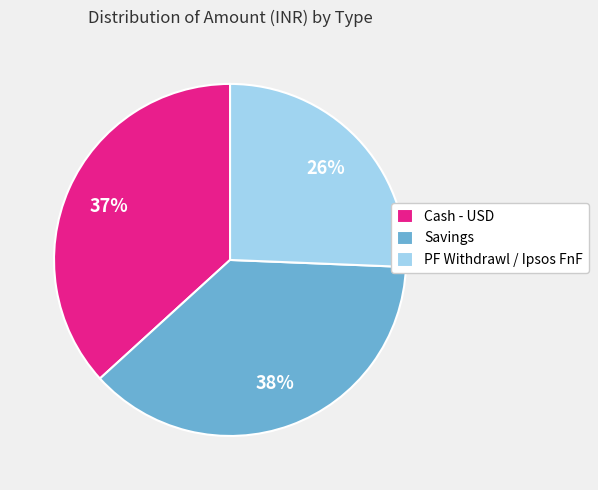

How many slices are in this pie chart?

3